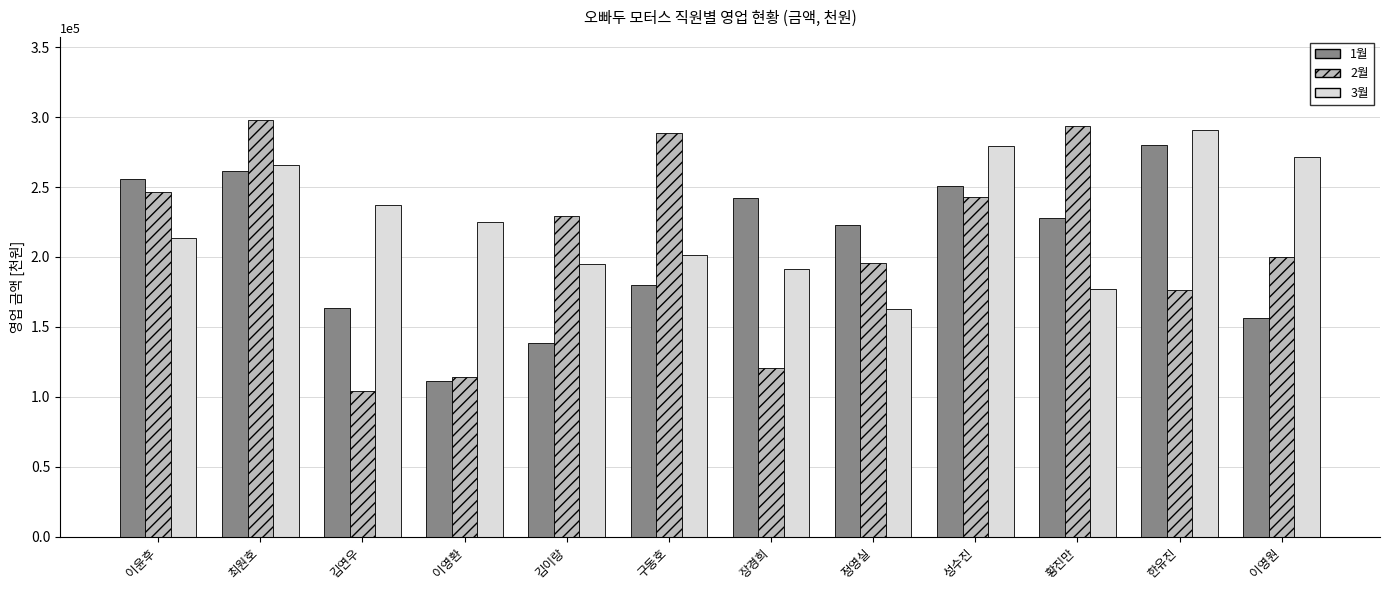

What is the difference between the second highest and minimum values in the 3월 series?

117000